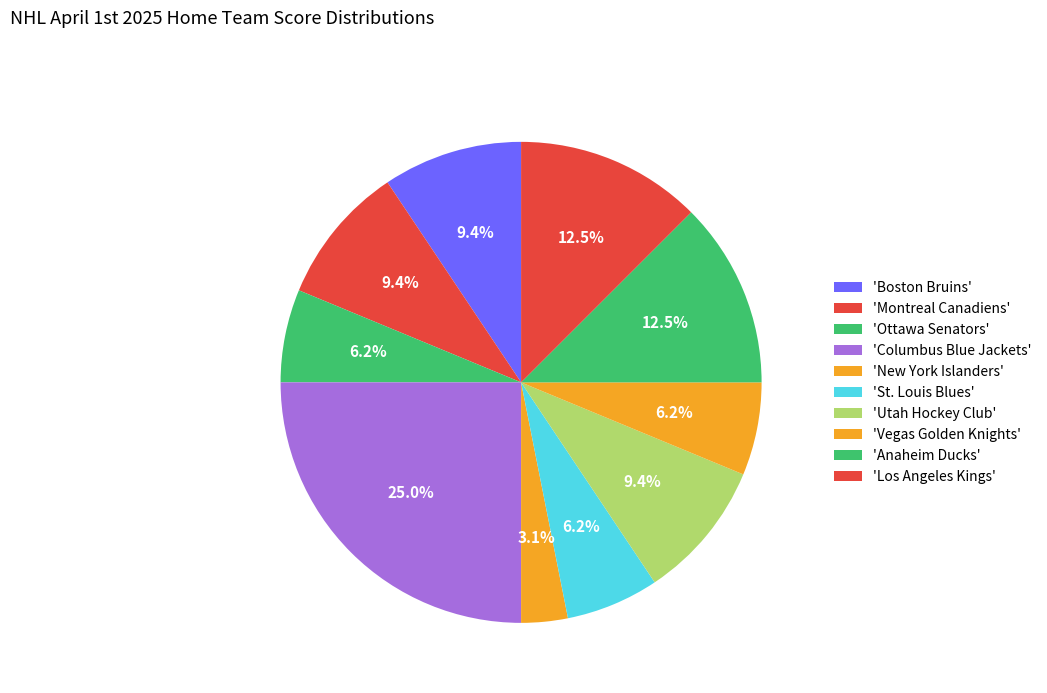

How many segments does this pie chart have?

10